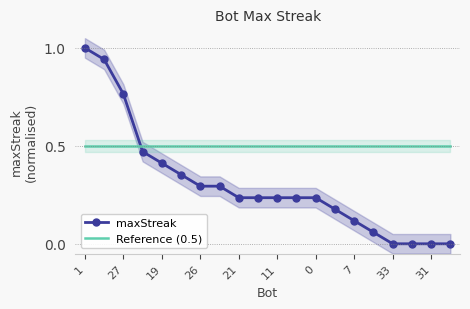

What is the average value of the maxStreak series?

0.3